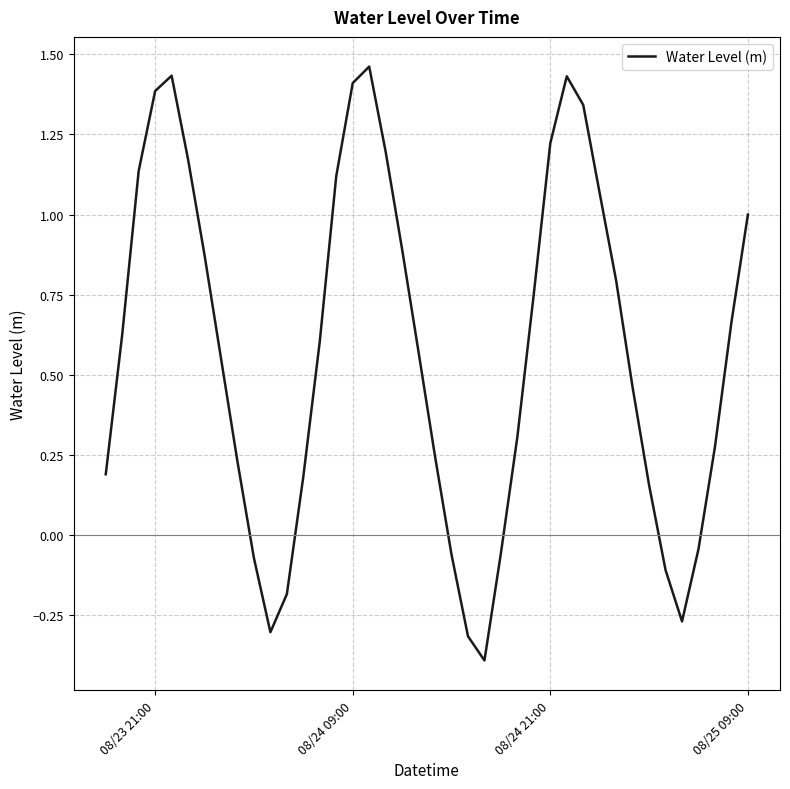

What is the smallest value displayed?

-0.4